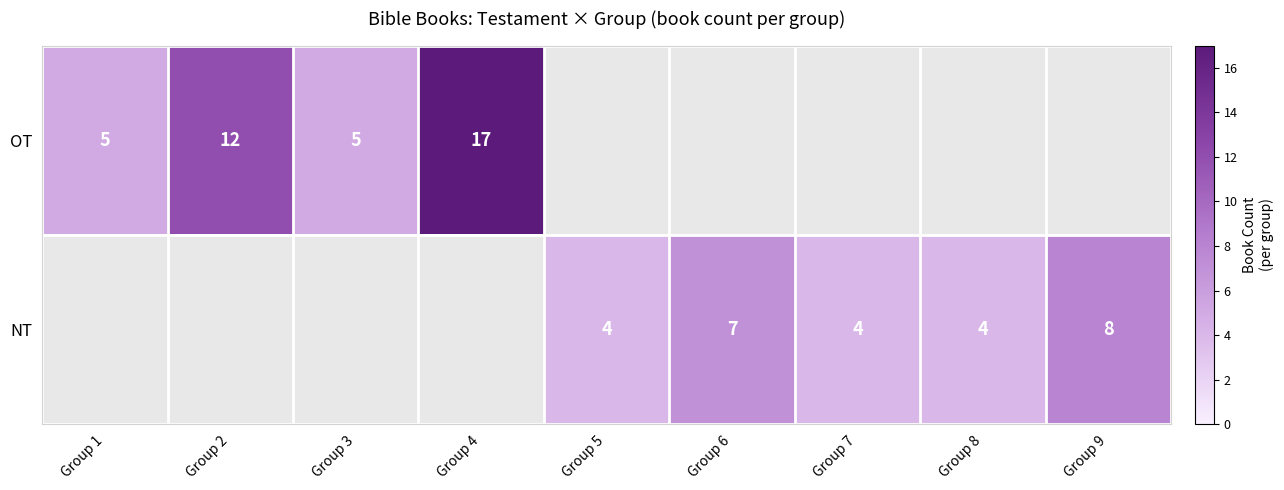

The NT series shows 11 at Group 6. True or false?

False